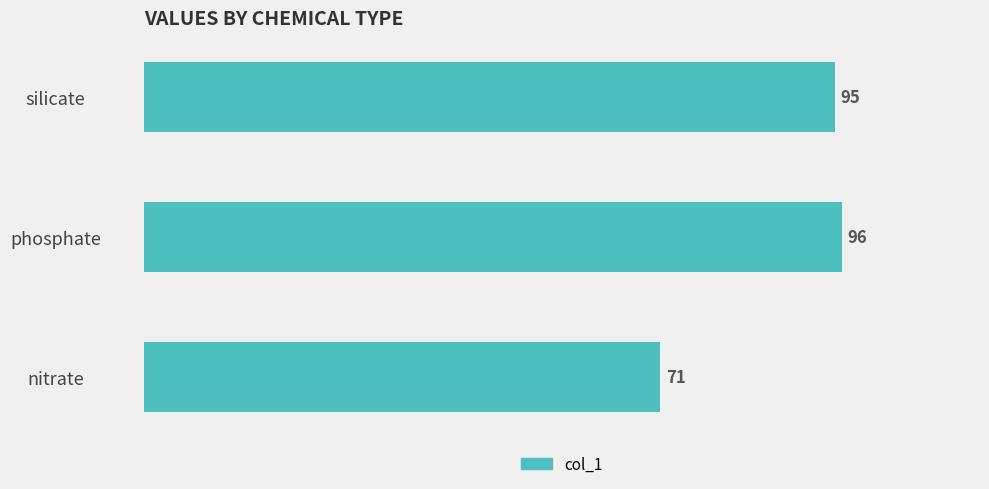

List the labels in order of value, smallest first.

nitrate, silicate, phosphate